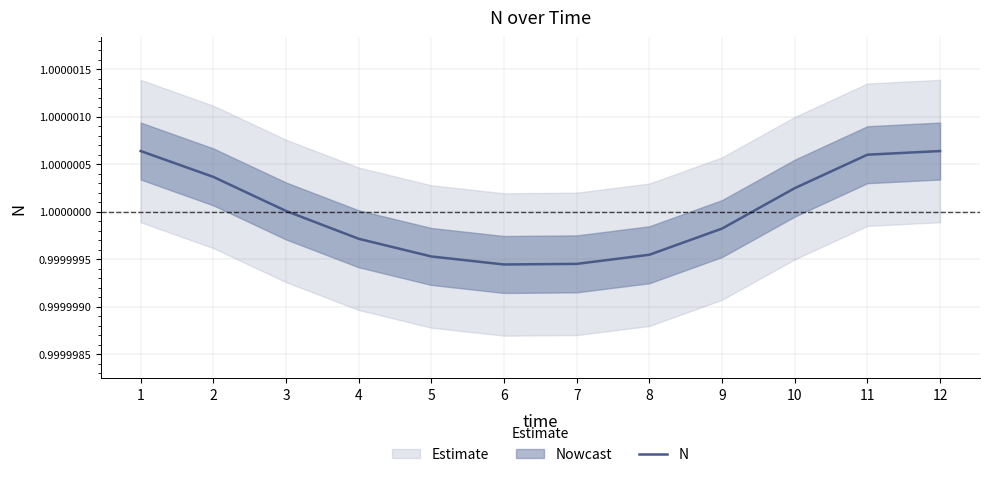

What is the average value?

1.0